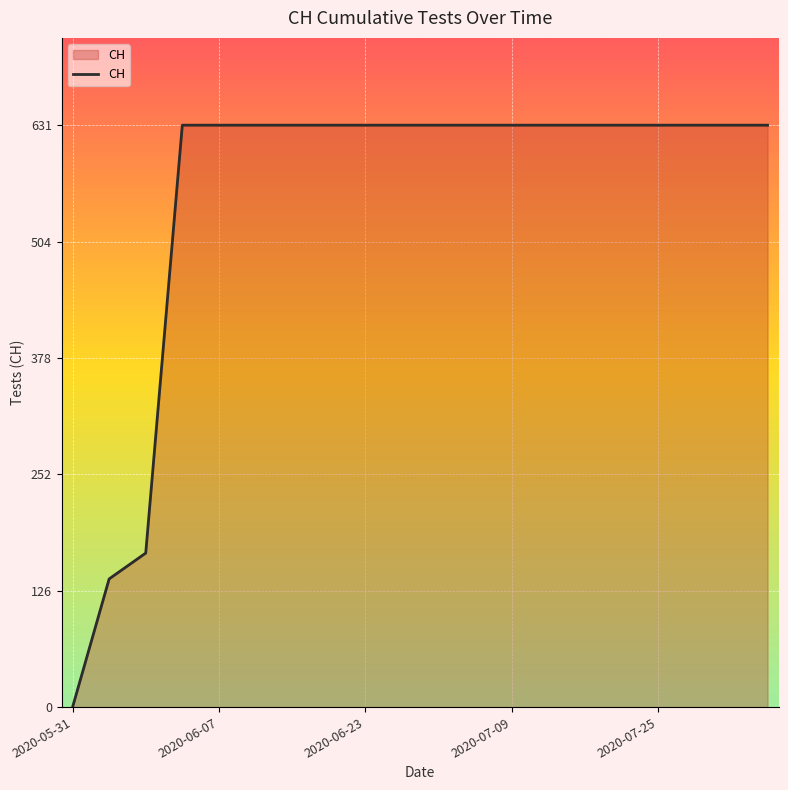

What is the maximum value shown in the chart?

631